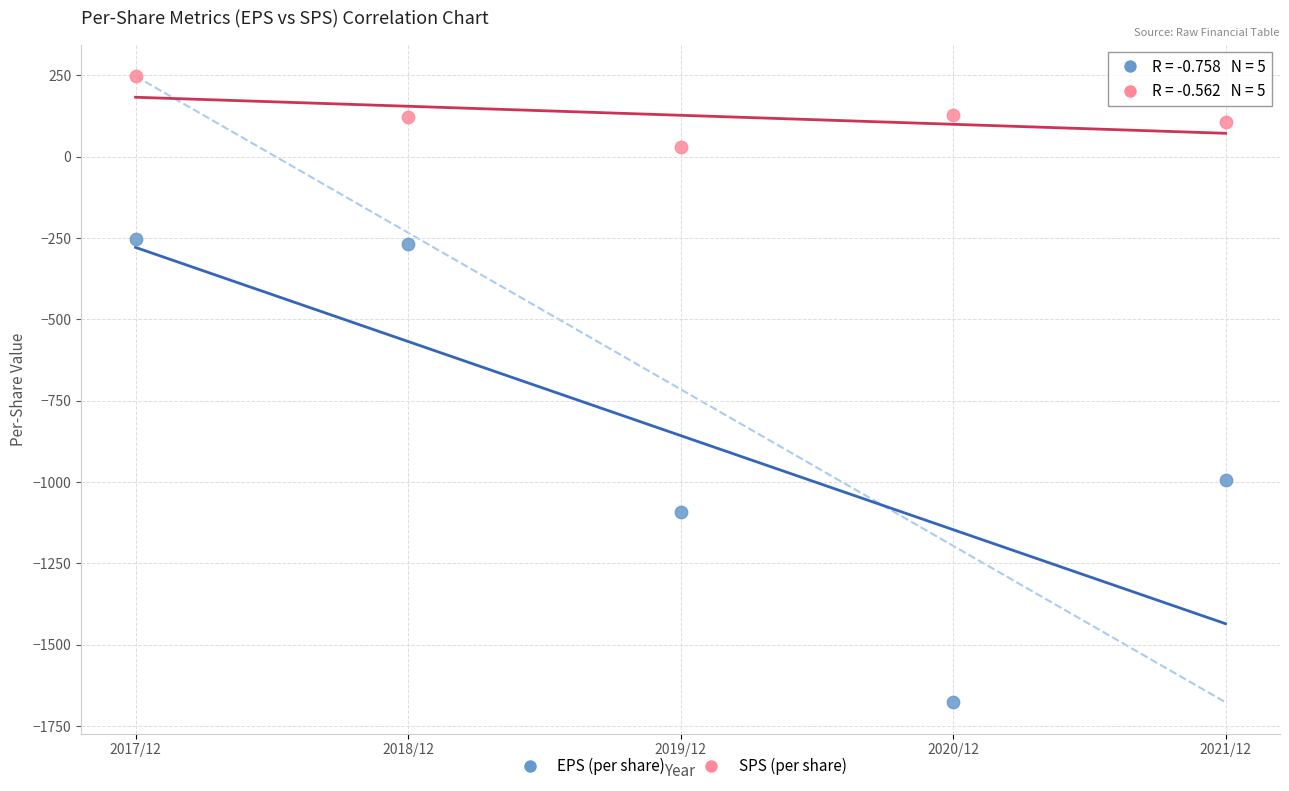

What are all the series names shown in the legend?

EPS (per share), SPS (per share)